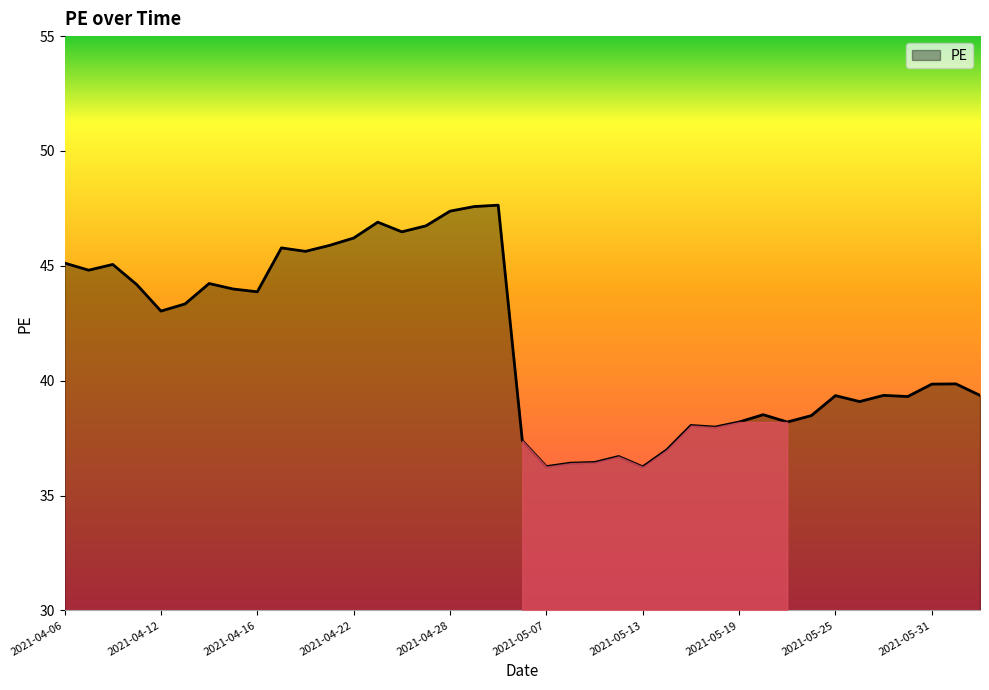

What is the maximum value shown in the chart?

47.6